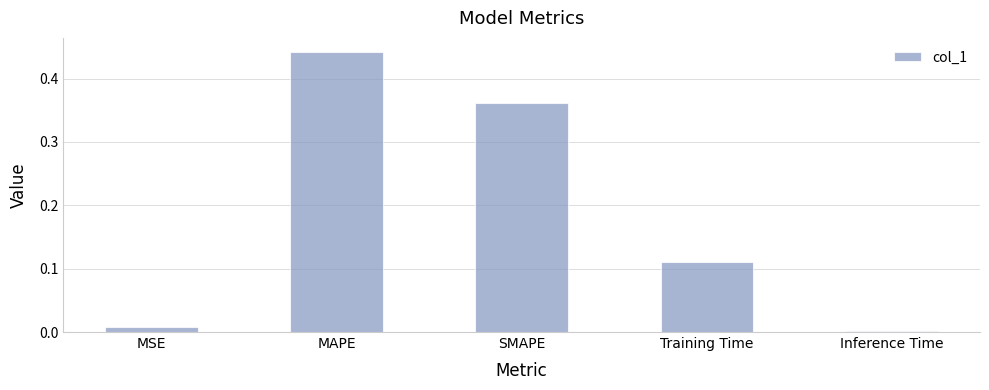

How many bars are there in total?

5